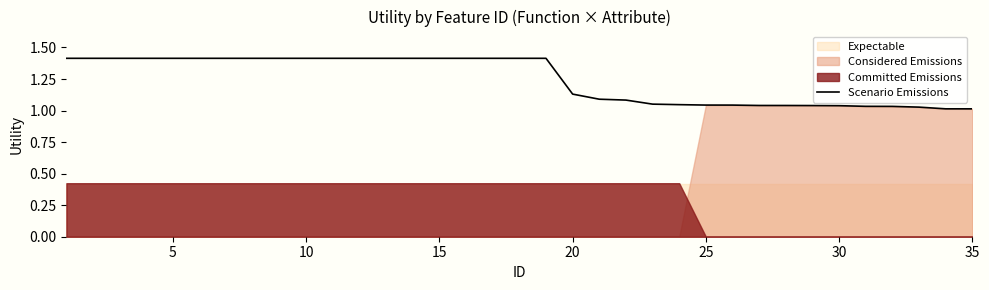

The Scenario Emissions series shows 1.5 at 20. True or false?

False